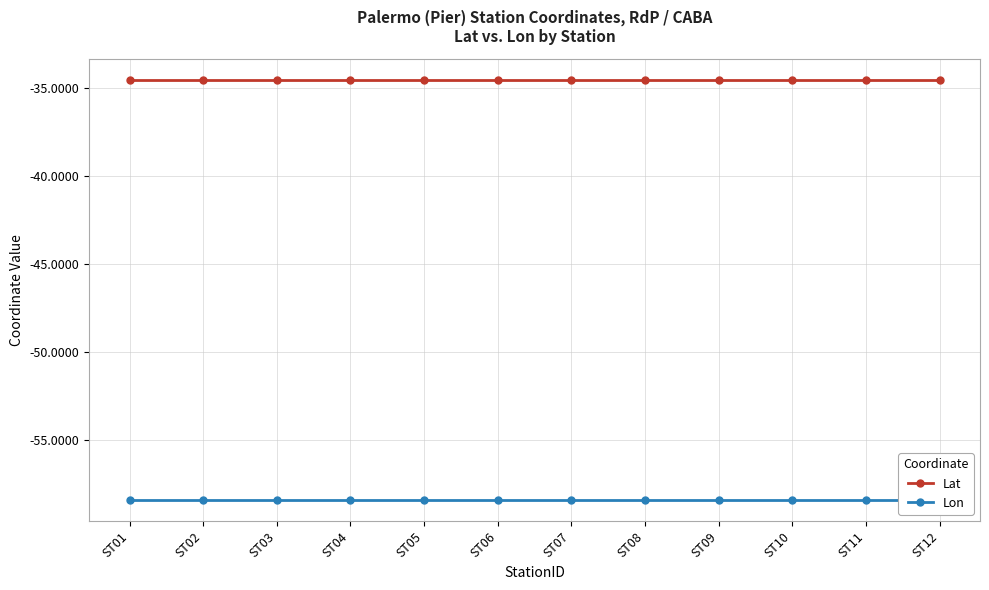

True or false: Lat and Lon intersect in this chart.

False